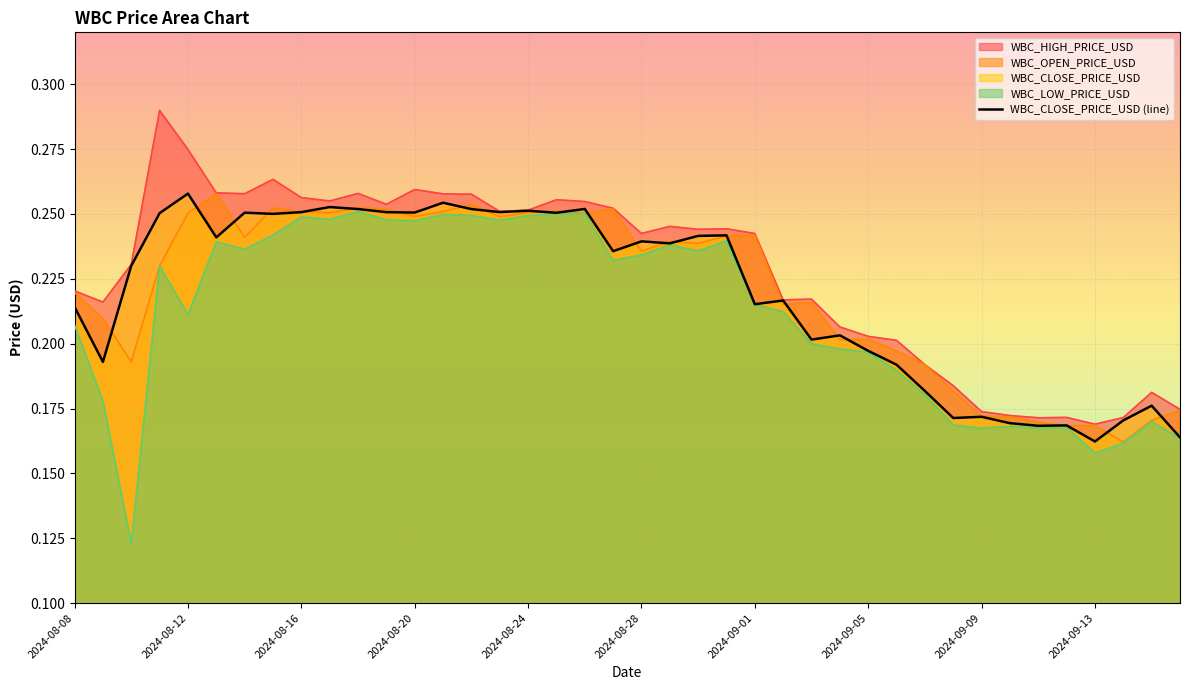

Between 31 and 12, which is larger?

12